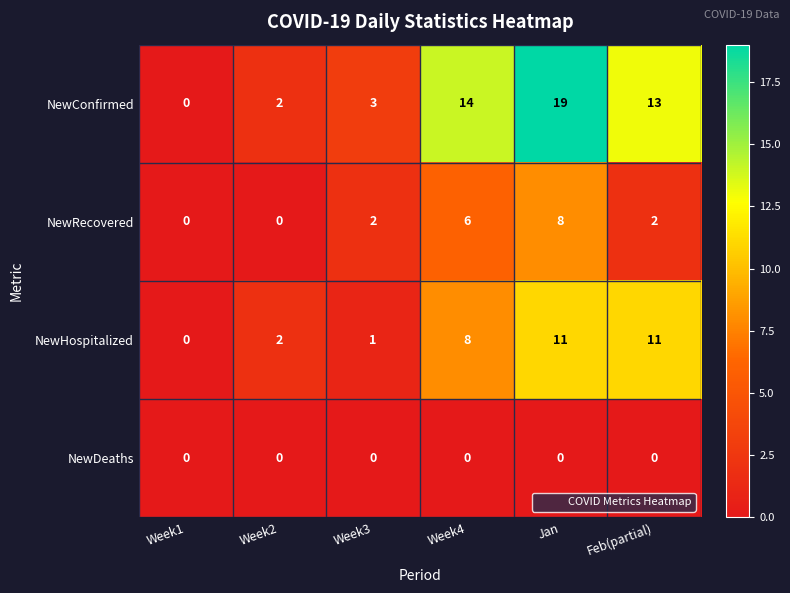

List the series in order of their overall mean, lowest first.

NewDeaths, NewRecovered, NewHospitalized, NewConfirmed